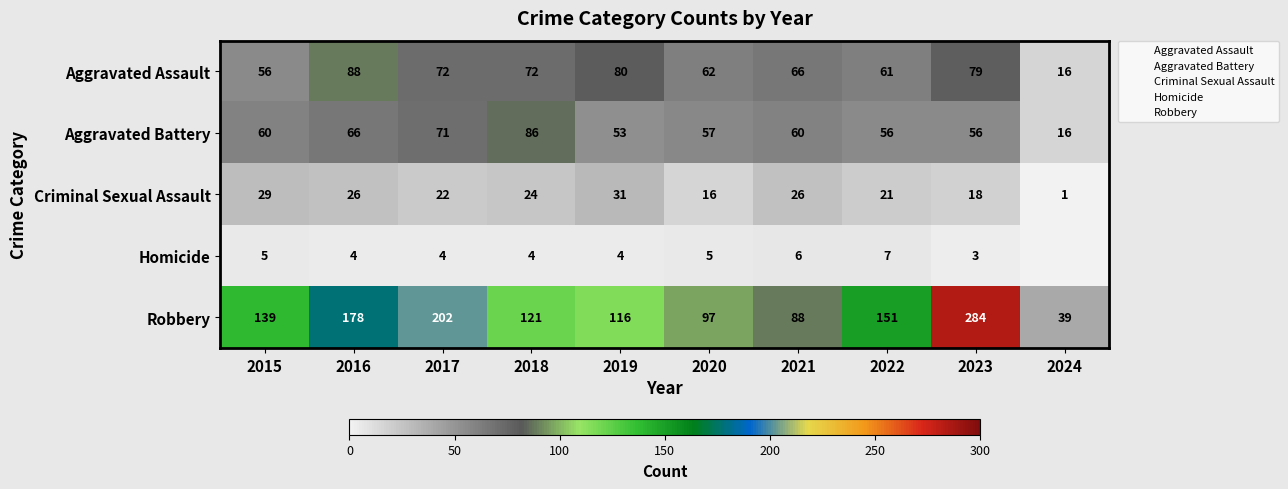

What is the approximate value of Criminal Sexual Assault at 2017, to the nearest 5?

20